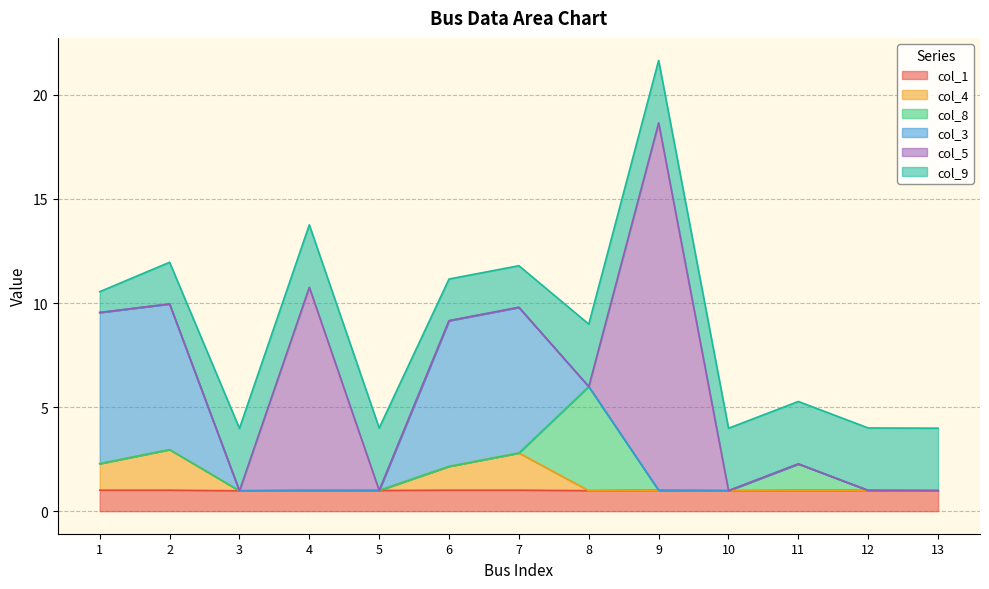

Reading left to right, list all the values displayed in this chart.

col_1: 1=1.0	2=1.0	3=1.0	4=1.0	5=1.0	6=1.0	7=1.0	8=1.0	9=1.0	10=1.0	11=1.0	12=1.0	13=1.0
col_4: 1=1.3	2=1.9	3=0.0	4=0.0	5=0.0	6=1.1	7=1.8	8=0.0	9=0.0	10=0.0	11=0.0	12=0.0	13=0.0
col_8: 1=0.0	2=0.0	3=0.0	4=0.0	5=0.0	6=0.0	7=0.0	8=5.0	9=0.0	10=0.0	11=1.3	12=0.0	13=0.0
col_3: 1=7.3	2=7.0	3=0.0	4=0.0	5=0.0	6=7.0	7=7.0	8=0.0	9=0.0	10=0.0	11=0.0	12=0.0	13=0.0
col_5: 1=0.0	2=0.0	3=0.0	4=9.8	5=0.0	6=0.0	7=0.0	8=0.0	9=17.6	10=0.0	11=0.0	12=0.0	13=0.0
col_9: 1=1.0	2=2.0	3=3.0	4=3.0	5=3.0	6=2.0	7=2.0	8=3.0	9=3.0	10=3.0	11=3.0	12=3.0	13=3.0